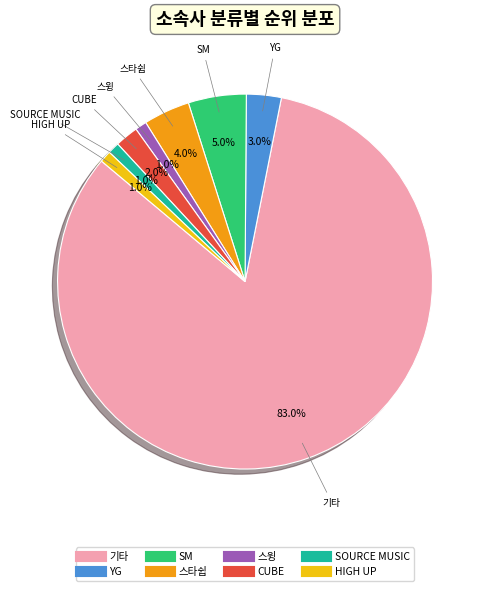

Combined, what portion of the pie is 스윙 and CUBE?

3.0%